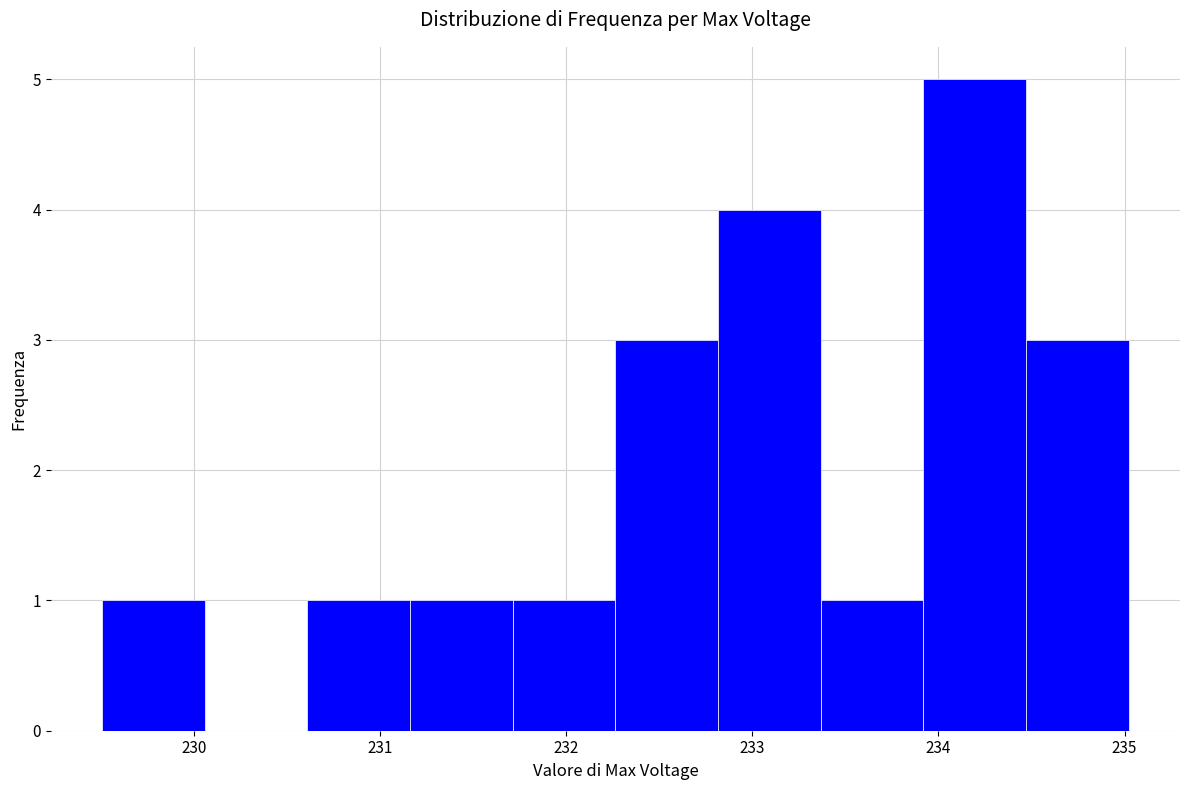

What is the height of the bar covering 232.3 to 232.8 on the x-axis? Neither the bar edges nor the heights are printed on the chart, so give them approximately, as read against the axes.

3